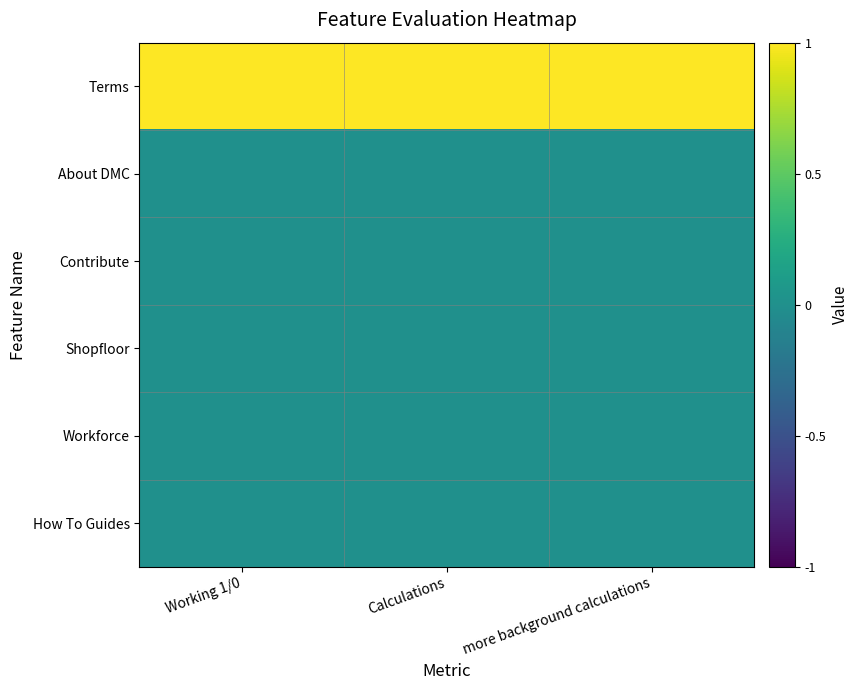

How many series are shown in this chart?

6